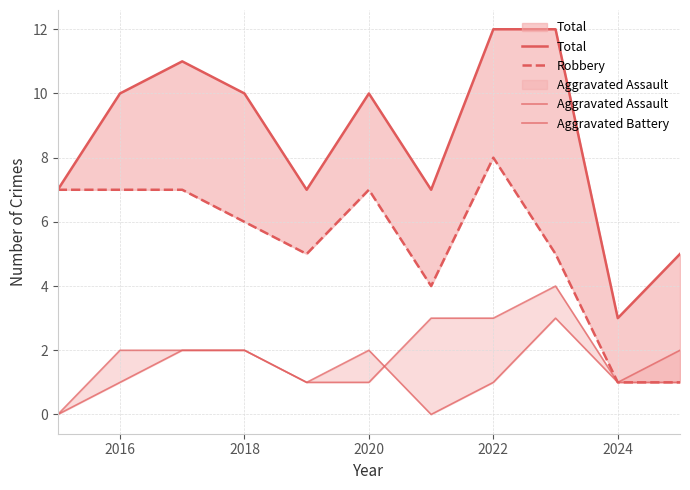

Which series has the largest total across all categories?

Total